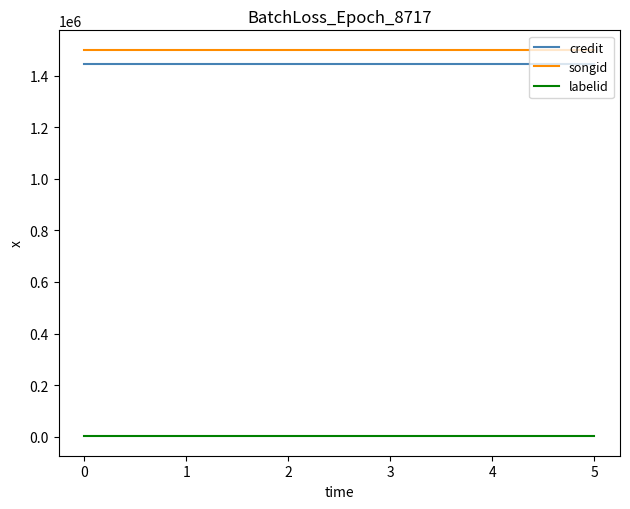

The credit series shows 1443464 at 0. True or false?

True